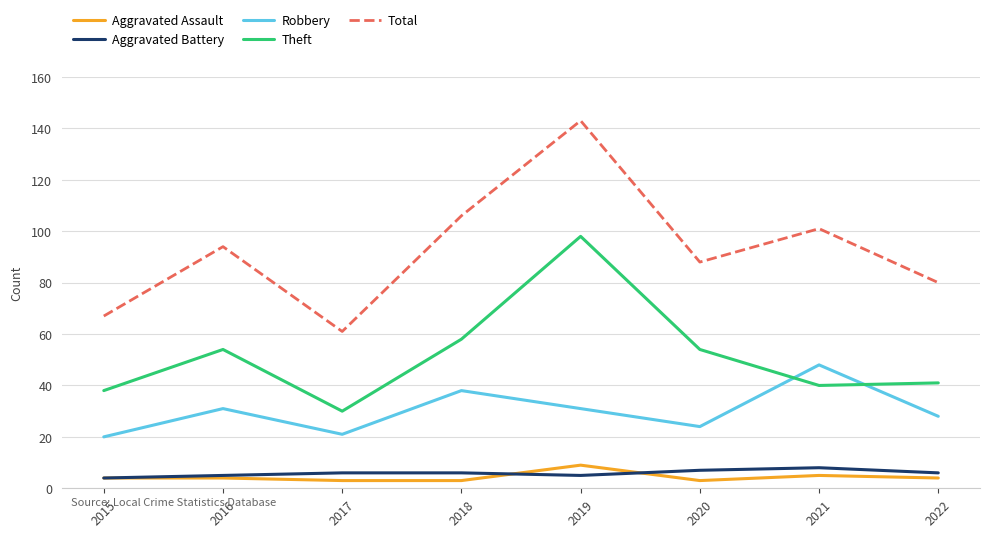

At 2017, list the series in order from largest to smallest.

Total, Theft, Robbery, Aggravated Battery, Aggravated Assault